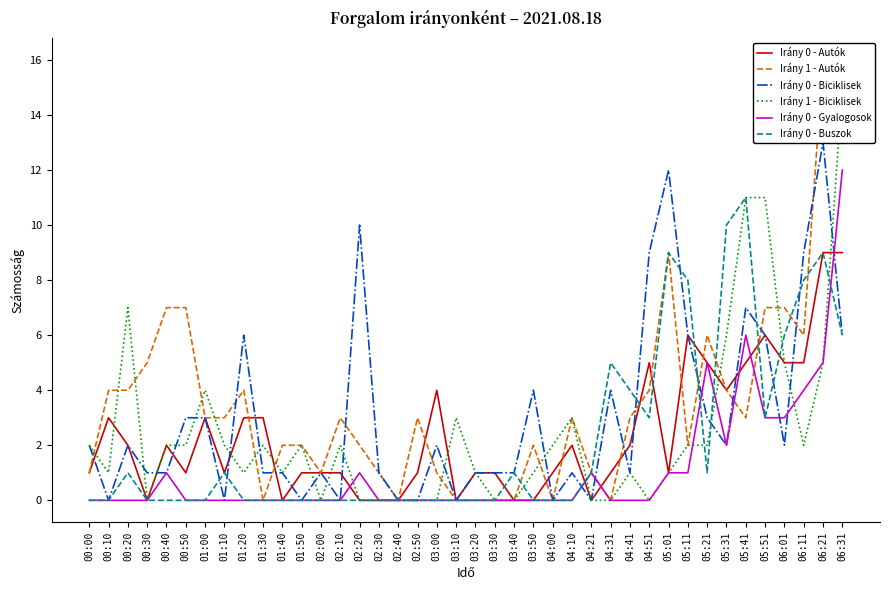

Reading left to right, list all the values displayed in this chart.

Irány 0 - Autók: 00:00=1	00:10=3	00:20=2	00:30=0	00:40=2	00:50=1	01:00=3	01:10=1	01:20=3	01:30=3	01:40=0	01:50=1	02:00=1	02:10=1	02:20=0	02:30=0	02:40=0	02:50=1	03:00=4	03:10=0	03:20=1	03:30=1	03:40=0	03:50=0	04:00=1	04:10=2	04:21=0	04:31=1	04:41=2	04:51=5	05:01=1	05:11=6	05:21=5	05:31=4	05:41=5	05:51=6	06:01=5	06:11=5	06:21=9	06:31=9
Irány 1 - Autók: 00:00=1	00:10=4	00:20=4	00:30=5	00:40=7	00:50=7	01:00=3	01:10=3	01:20=4	01:30=0	01:40=2	01:50=2	02:00=1	02:10=3	02:20=2	02:30=1	02:40=0	02:50=3	03:00=1	03:10=0	03:20=0	03:30=0	03:40=0	03:50=2	04:00=0	04:10=3	04:21=1	04:31=0	04:41=3	04:51=4	05:01=9	05:11=2	05:21=6	05:31=4	05:41=3	05:51=7	06:01=7	06:11=6	06:21=16	06:31=14
Irány 0 - Biciklisek: 00:00=2	00:10=0	00:20=2	00:30=1	00:40=1	00:50=3	01:00=3	01:10=0	01:20=6	01:30=1	01:40=1	01:50=0	02:00=1	02:10=0	02:20=10	02:30=1	02:40=0	02:50=0	03:00=2	03:10=0	03:20=1	03:30=1	03:40=1	03:50=4	04:00=0	04:10=1	04:21=0	04:31=4	04:41=1	04:51=9	05:01=12	05:11=6	05:21=3	05:31=2	05:41=7	05:51=6	06:01=2	06:11=9	06:21=13	06:31=6
Irány 1 - Biciklisek: 00:00=2	00:10=1	00:20=7	00:30=0	00:40=2	00:50=2	01:00=4	01:10=2	01:20=1	01:30=2	01:40=1	01:50=2	02:00=0	02:10=2	02:20=0	02:30=0	02:40=0	02:50=0	03:00=0	03:10=3	03:20=1	03:30=0	03:40=0	03:50=1	04:00=2	04:10=3	04:21=0	04:31=0	04:41=1	04:51=0	05:01=1	05:11=2	05:21=2	05:31=6	05:41=11	05:51=11	06:01=5	06:11=2	06:21=5	06:31=15
Irány 0 - Gyalogosok: 00:00=0	00:10=0	00:20=0	00:30=0	00:40=1	00:50=0	01:00=0	01:10=0	01:20=0	01:30=0	01:40=0	01:50=0	02:00=0	02:10=0	02:20=1	02:30=0	02:40=0	02:50=0	03:00=0	03:10=0	03:20=0	03:30=0	03:40=0	03:50=0	04:00=0	04:10=0	04:21=1	04:31=0	04:41=0	04:51=0	05:01=1	05:11=1	05:21=5	05:31=2	05:41=6	05:51=3	06:01=3	06:11=4	06:21=5	06:31=12
Irány 0 - Buszok: 00:00=0	00:10=0	00:20=1	00:30=0	00:40=0	00:50=0	01:00=0	01:10=1	01:20=0	01:30=0	01:40=0	01:50=0	02:00=0	02:10=0	02:20=0	02:30=0	02:40=0	02:50=0	03:00=0	03:10=0	03:20=0	03:30=0	03:40=1	03:50=0	04:00=0	04:10=0	04:21=1	04:31=5	04:41=4	04:51=3	05:01=9	05:11=8	05:21=1	05:31=10	05:41=11	05:51=3	06:01=6	06:11=8	06:21=9	06:31=6